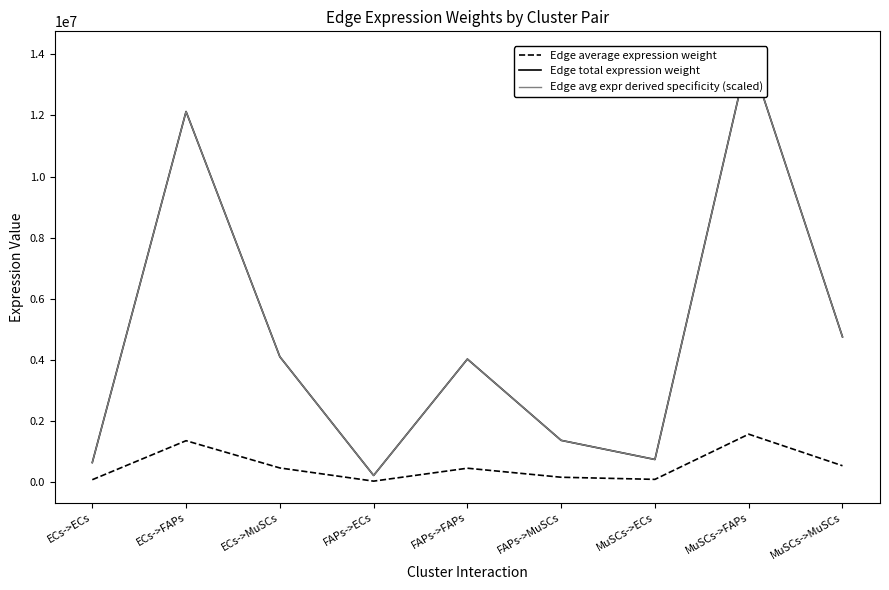

True or false: Edge total expression weight has more than 1 points higher than both neighbors.

True